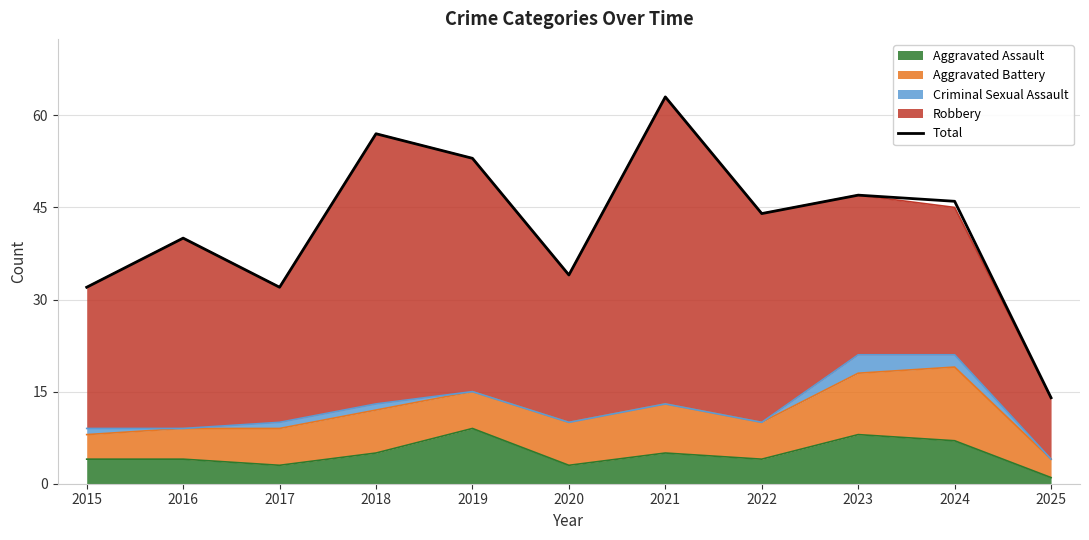

What is the value of the 4th point from the left?

57